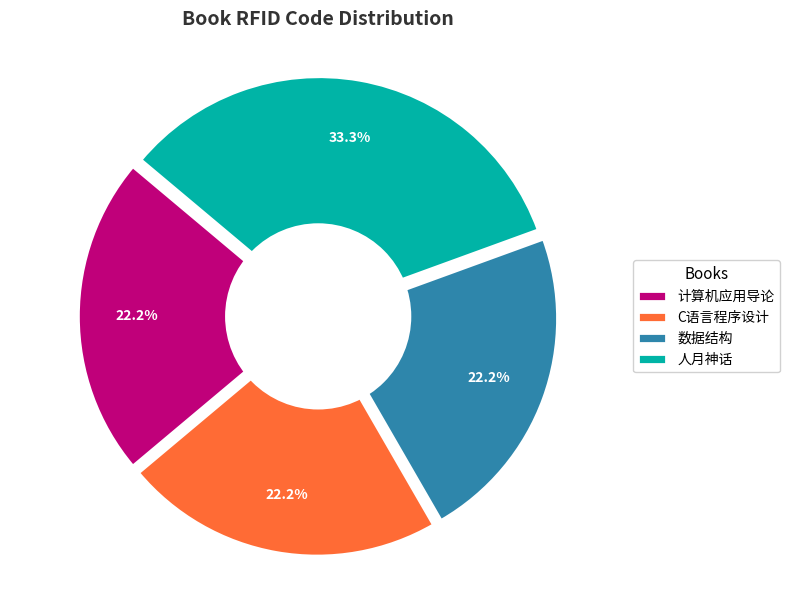

Approximately how many times larger is the value at 人月神话 compared to 计算机应用导论?

1.5